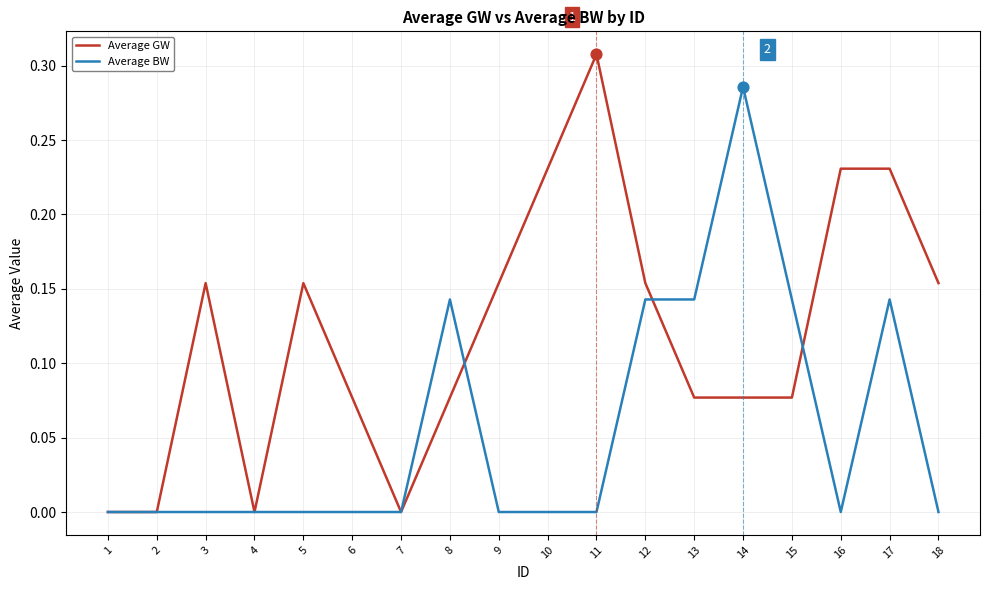

Is the value of Average GW at 17 greater than the value of Average BW at 17?

Yes